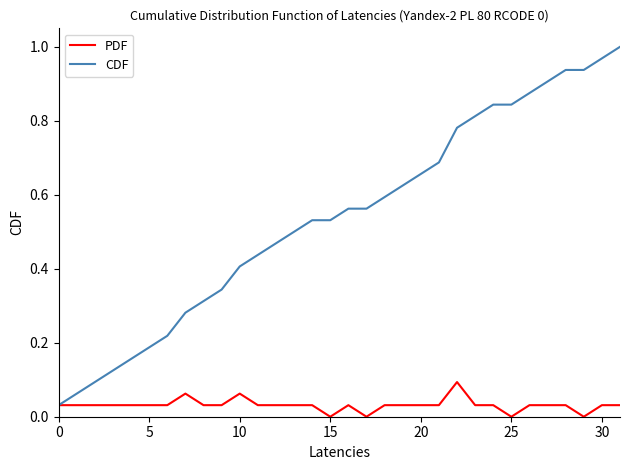

Rank the series by their average value, from highest to lowest.

CDF, PDF